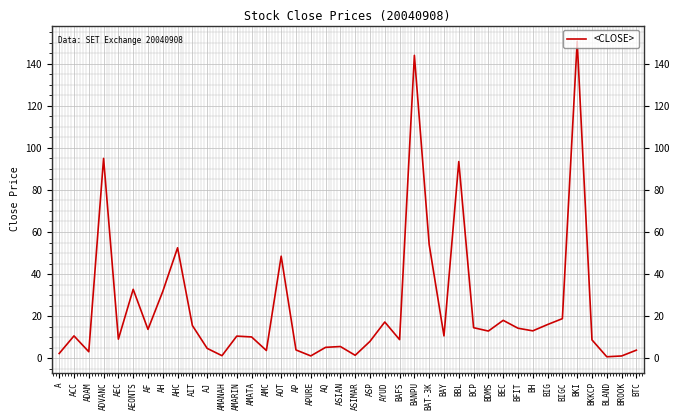

What is the greatest value displayed?

150.7